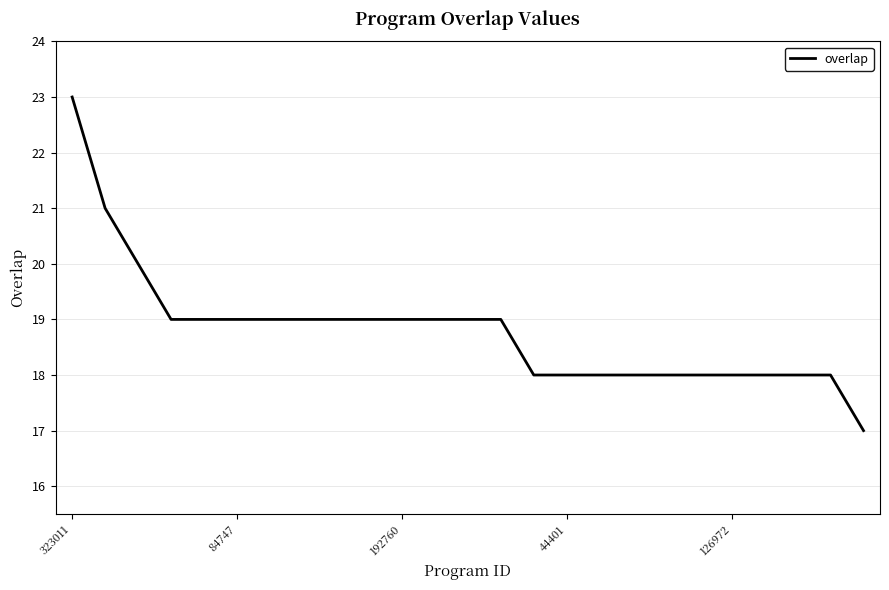

What is the difference between the maximum and minimum values?

6